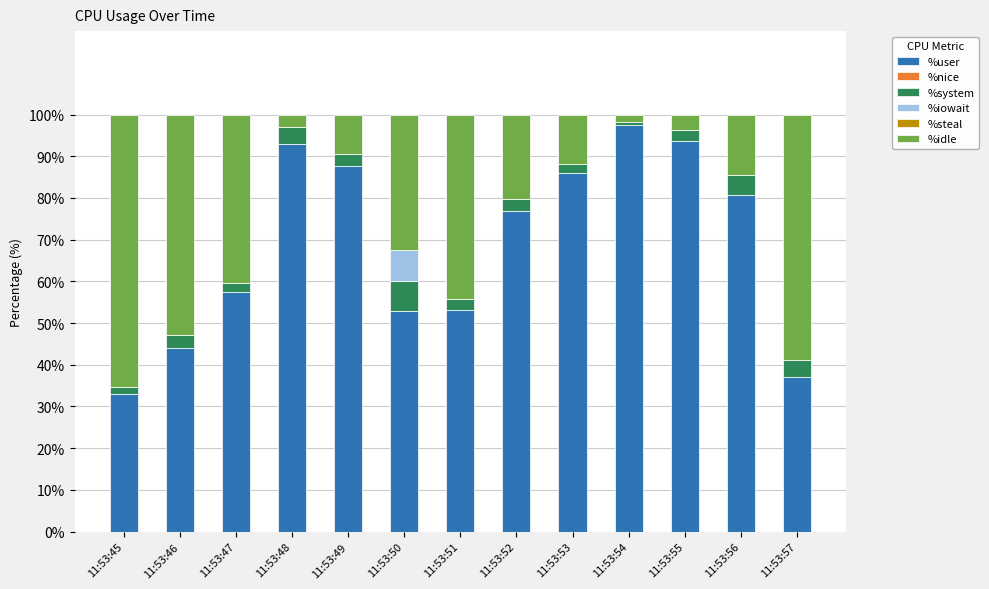

What is the total value across all series at 11:53:57?

100.0